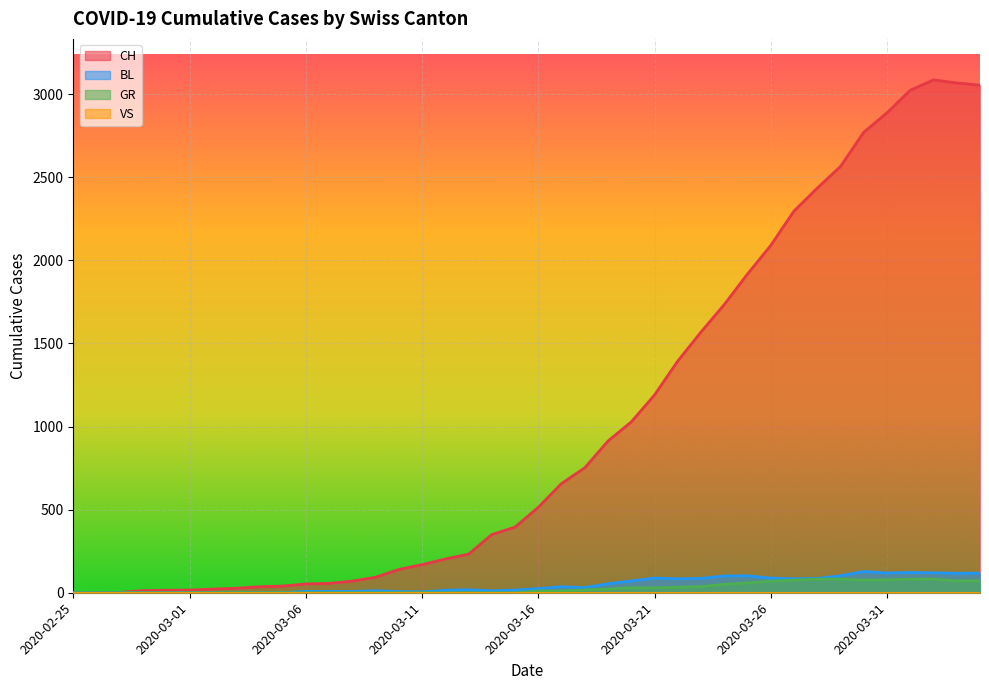

Between 2020-03-01 and 2020-03-17, which is larger?

2020-03-17